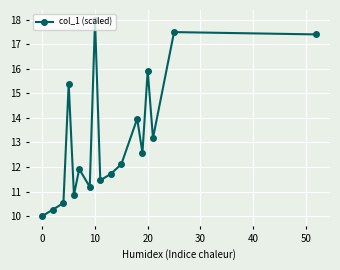

What is the sum of all values?

224.0